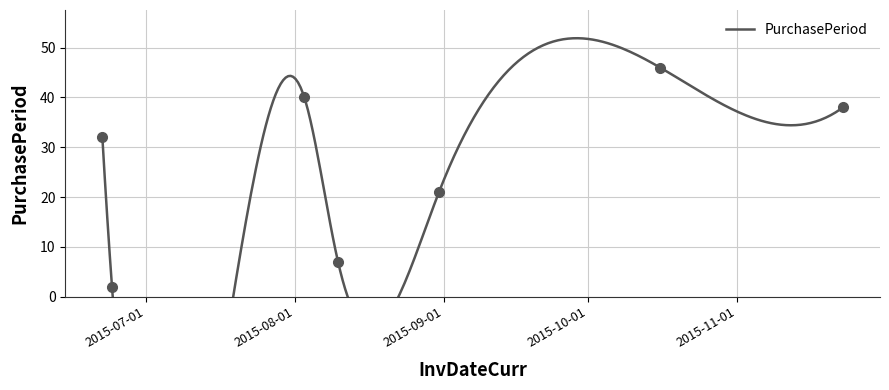

Is it true that the value at 2015-06-22 is 32?

True